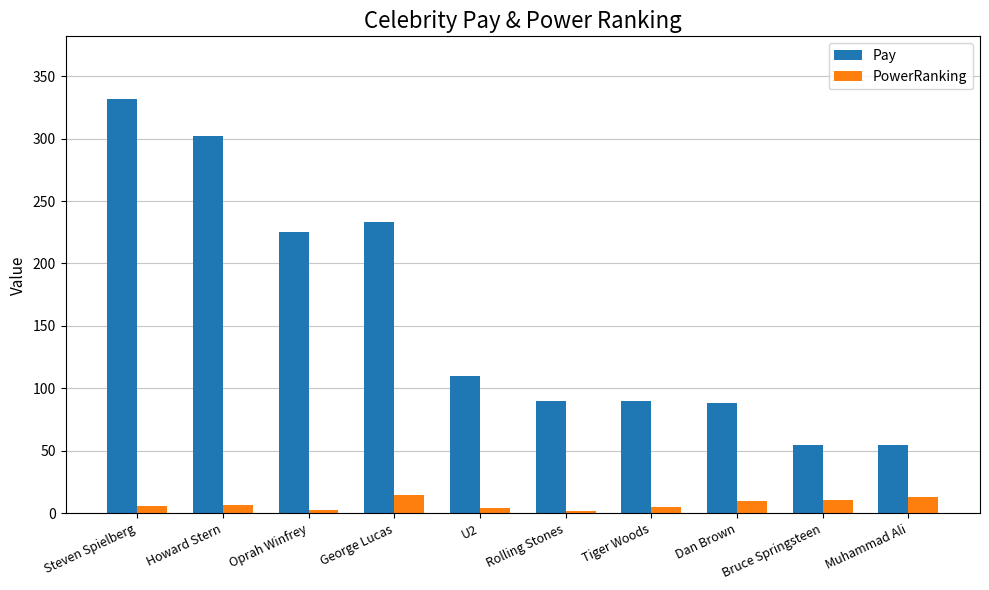

Where is Pay nearest to the value 193?

Oprah Winfrey